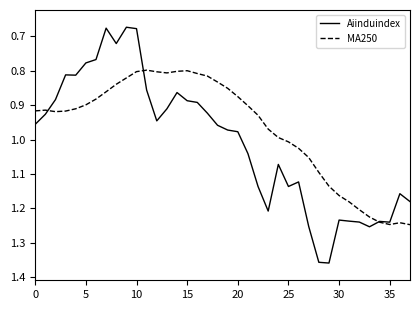

Which series has the largest total across all categories?

Aiinduindex